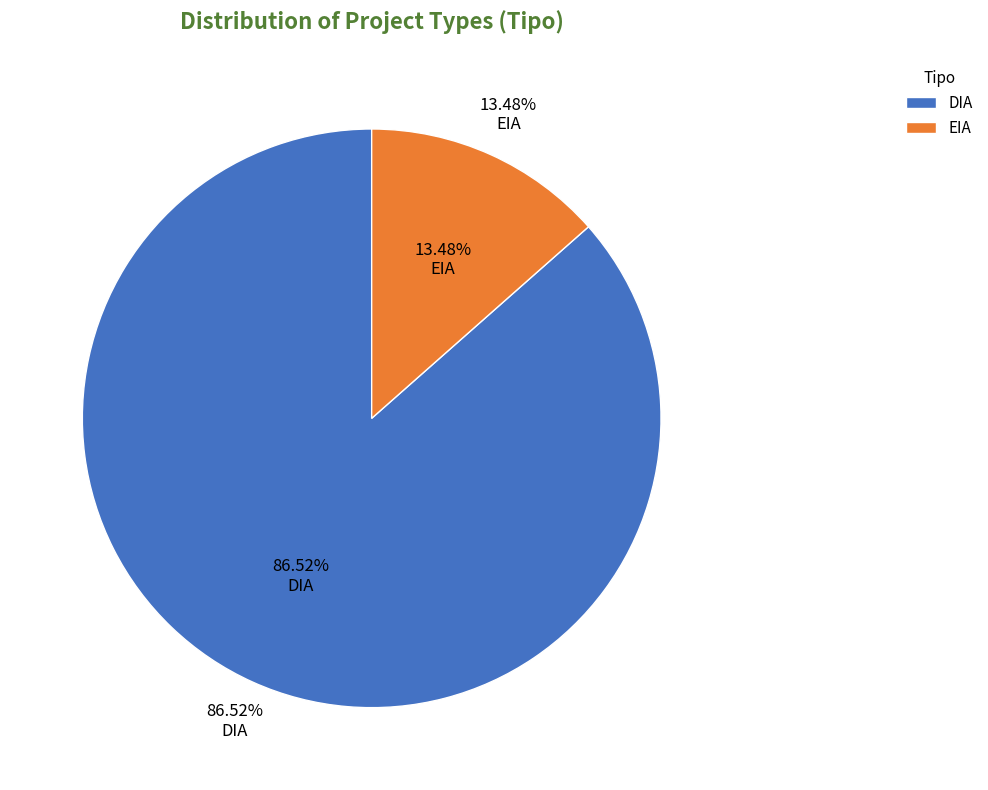

What is the smallest slice in the pie chart?

EIA